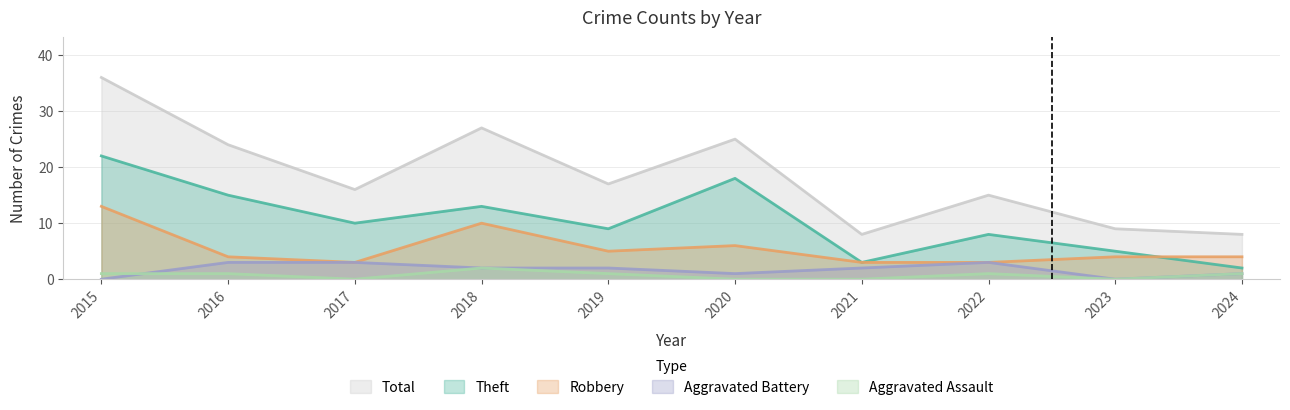

Does the chart display data point markers on the line(s)?

No